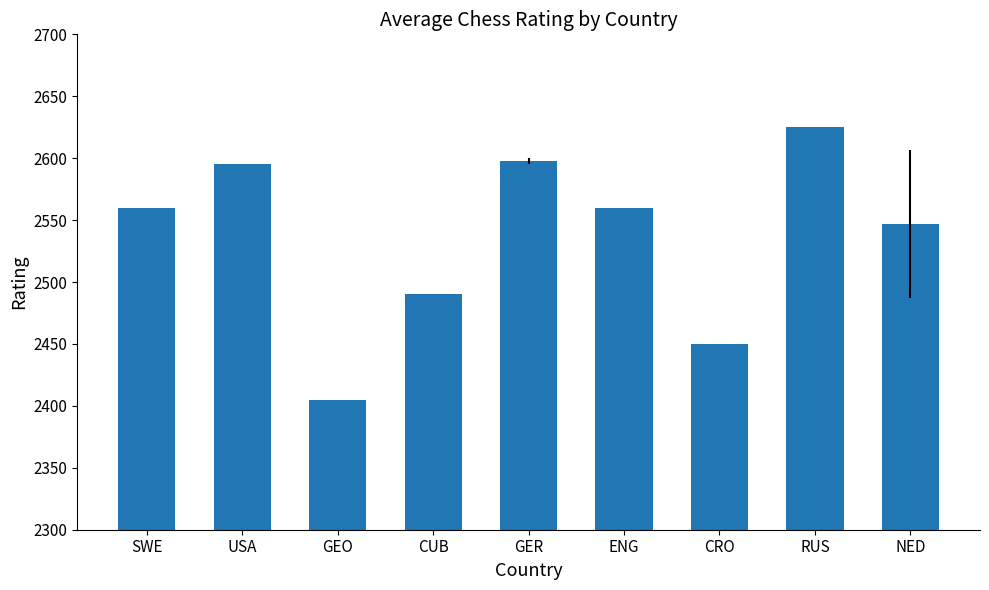

Which category has the highest value across all series?

RUS